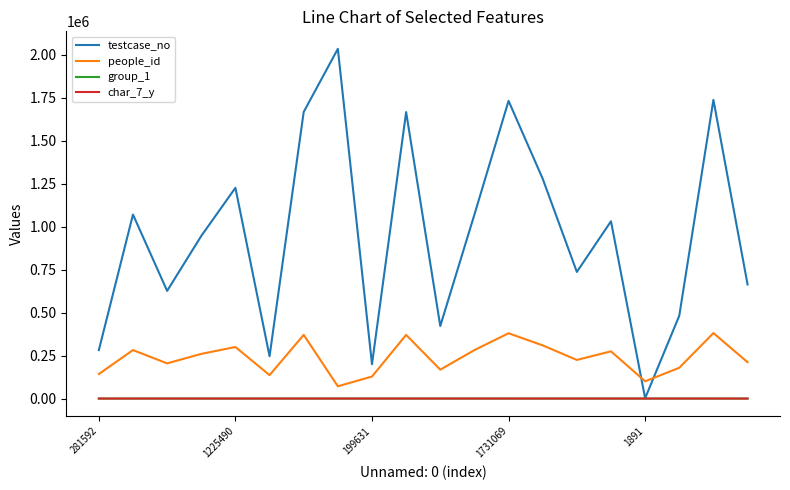

Which series has the largest range (max minus min)?

testcase_no